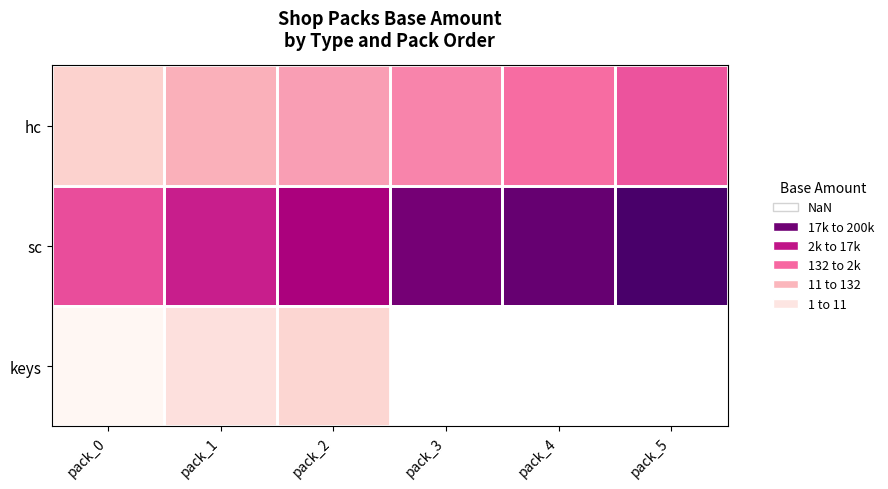

The sc series shows 5.8 at pack_1. True or false?

False